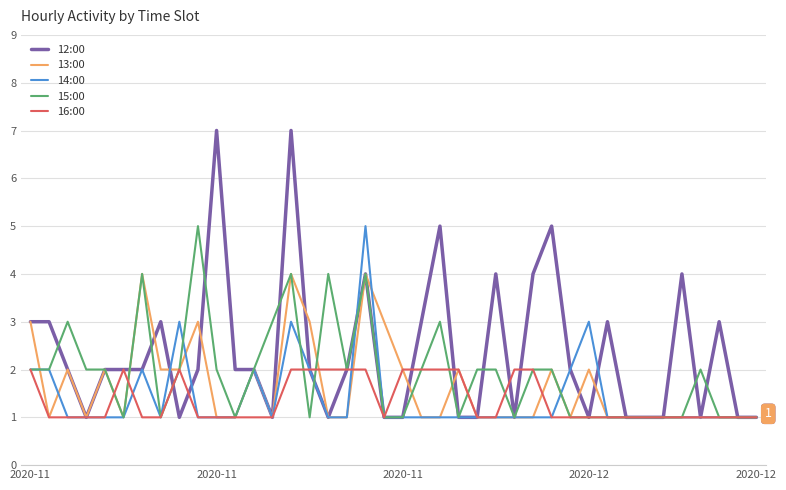

What are all the series names shown in the legend?

12:00, 13:00, 14:00, 15:00, 16:00